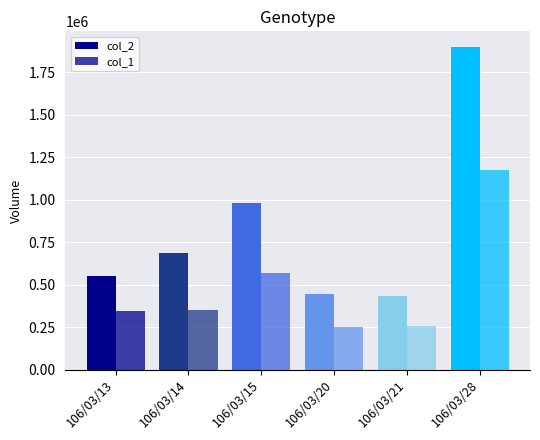

How many values in the col_1 series are below 350000?

3